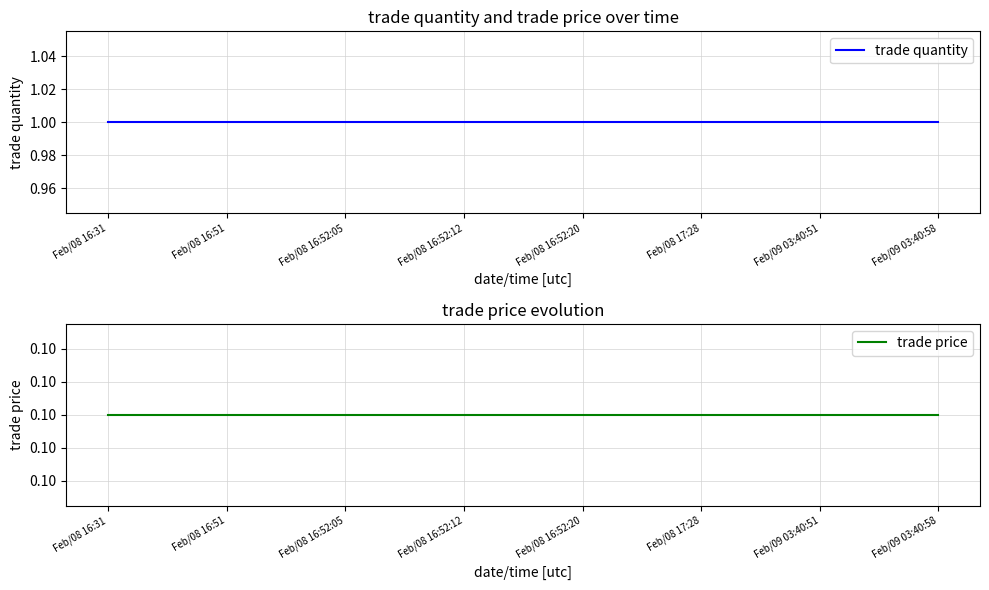

Rank the series by their average value, from lowest to highest.

trade price, trade quantity